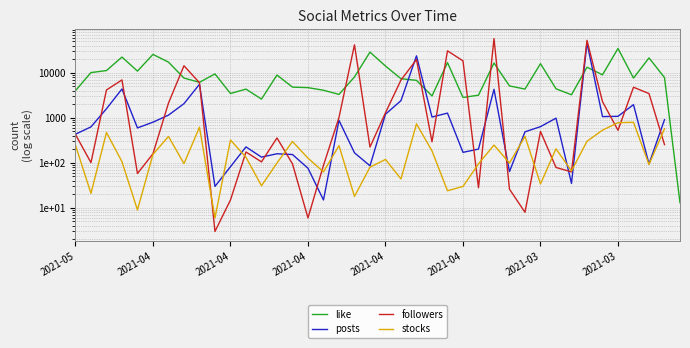

In posts, how many points are higher than both neighbors (excluding endpoints)?

11